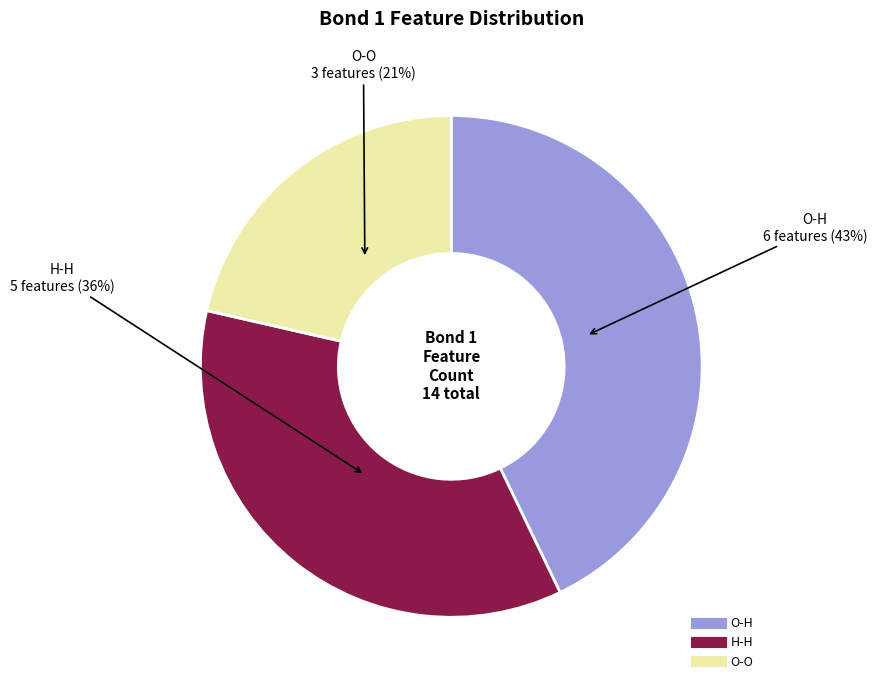

True or false: O-O accounts for 21% of the total.

True